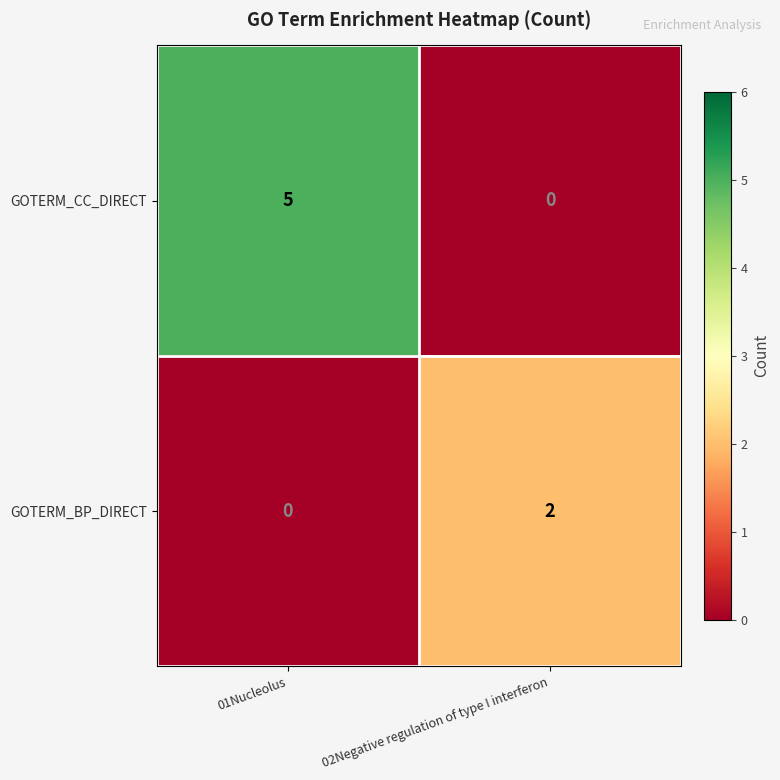

Reading right to left, what are all the values shown in this chart?

GOTERM_CC_DIRECT: 0	5
GOTERM_BP_DIRECT: 2	0